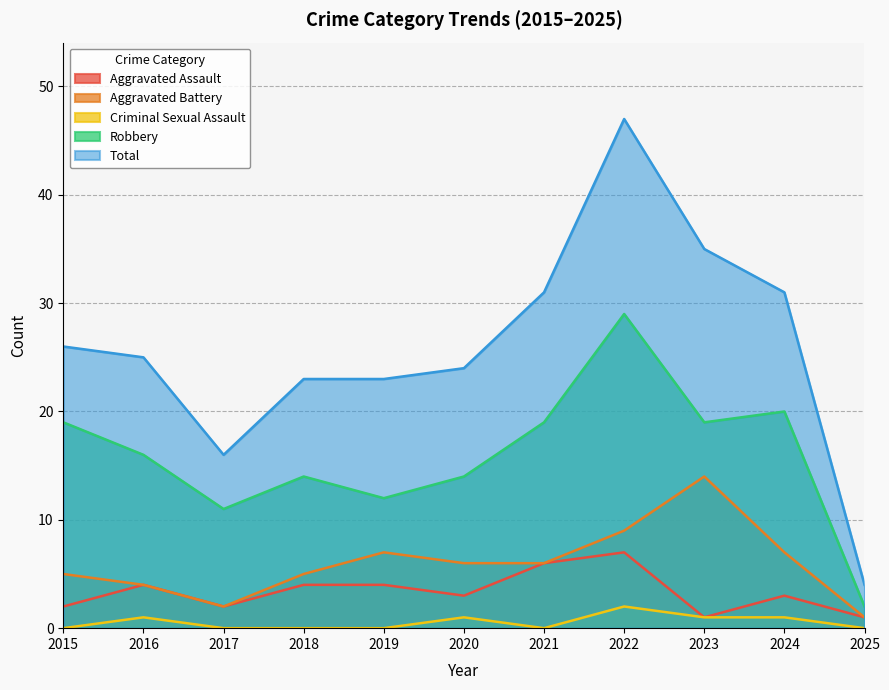

Rank the categories by Robbery value from lowest to highest.

2025, 2017, 2019, 2018, 2020, 2016, 2015, 2021, 2023, 2024, 2022